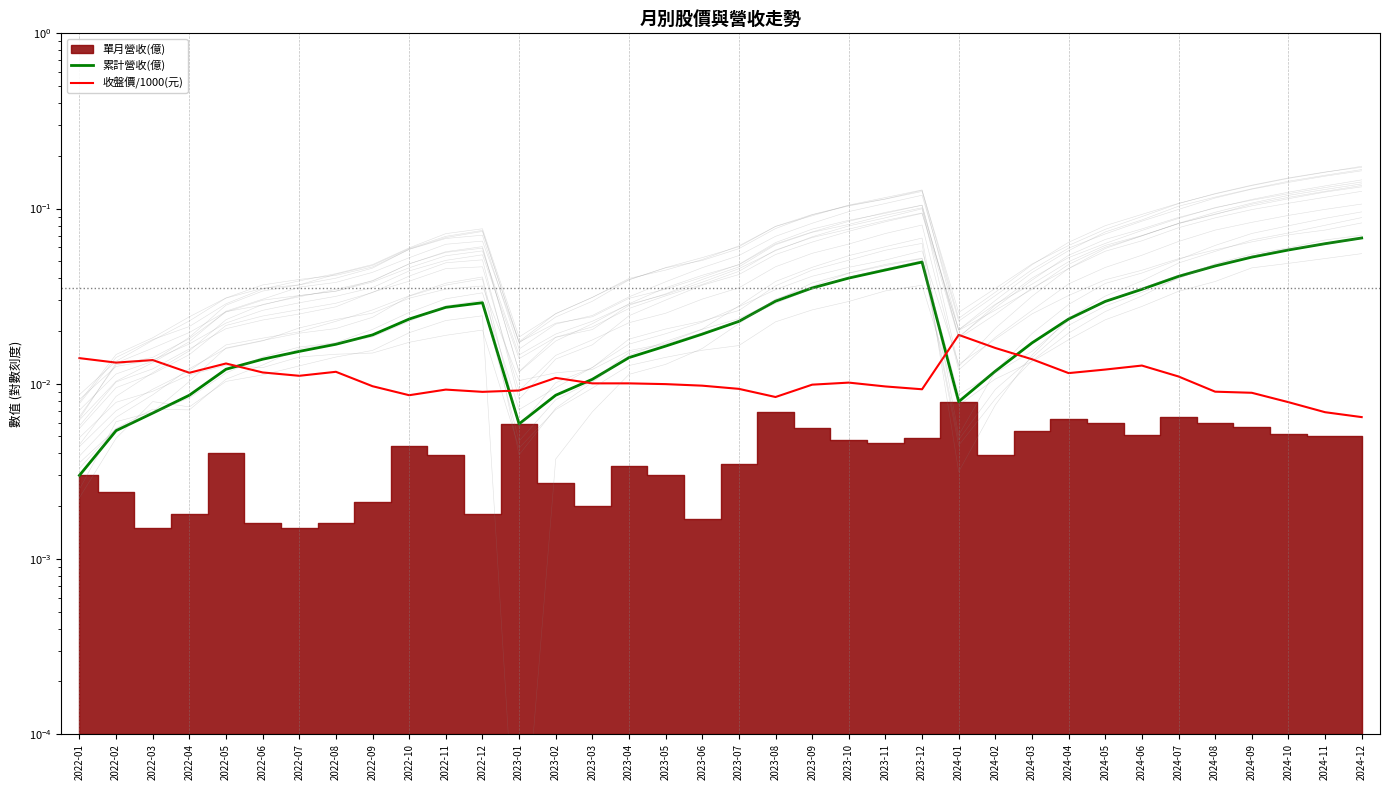

Which series has the widest spread of values?

累計營收(億)